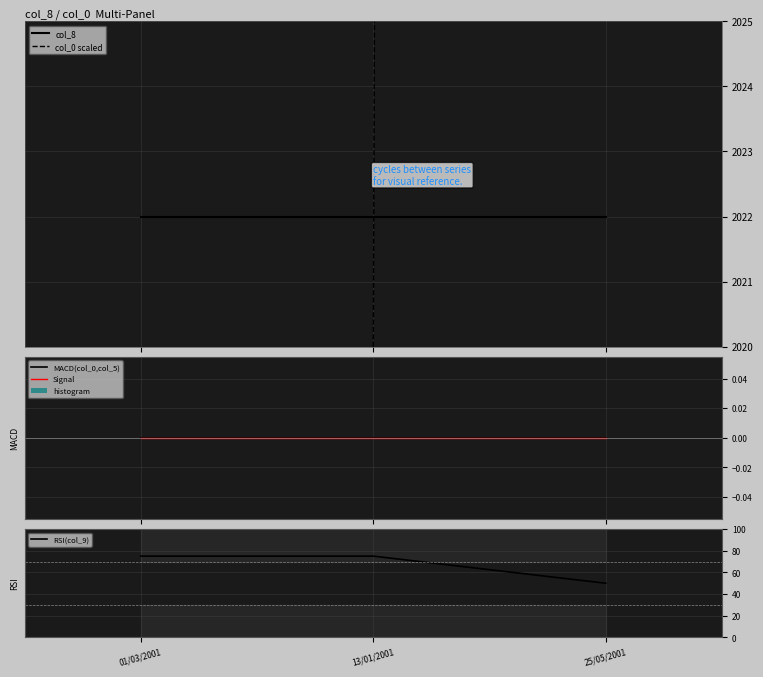

What position from the left is 13/01/2001?

2